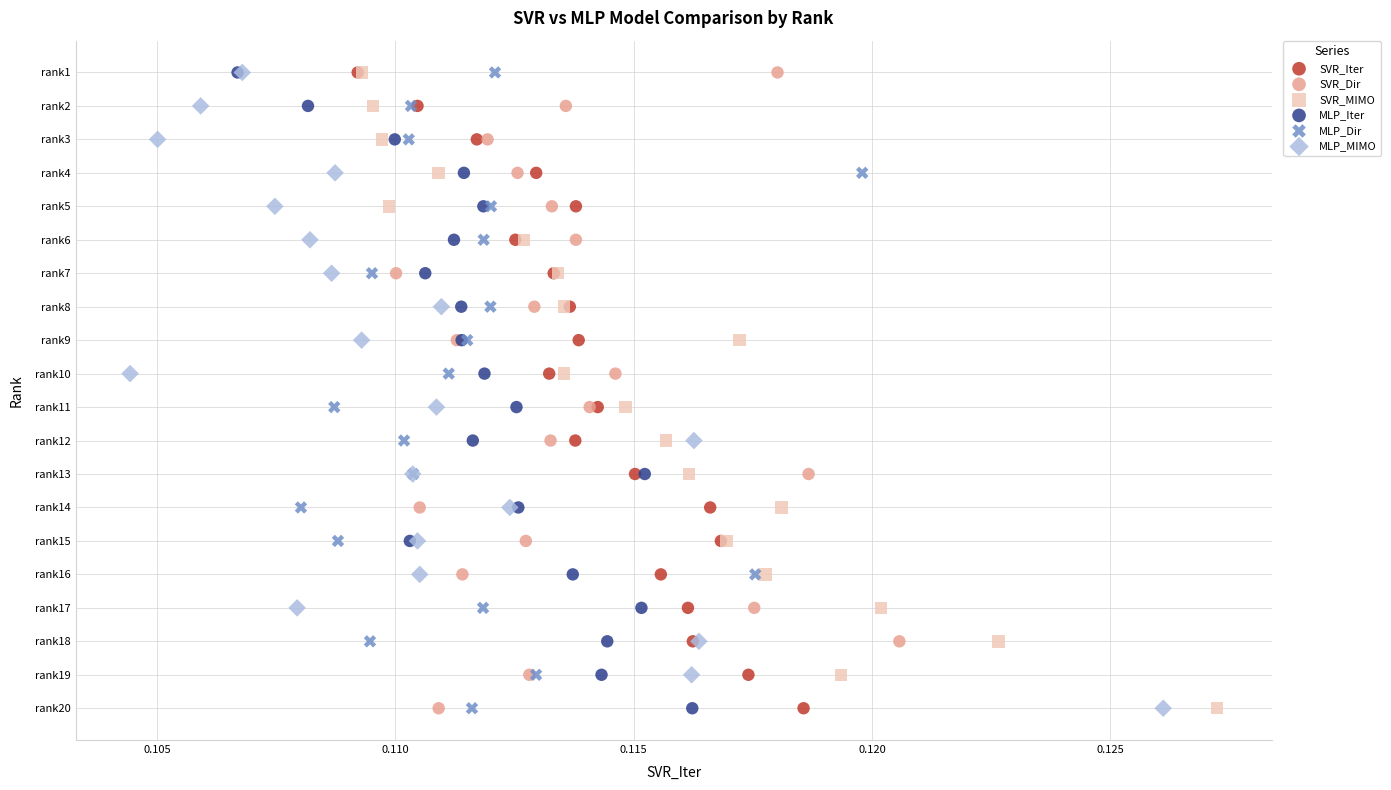

What are all the series names shown in the legend?

SVR_Iter, SVR_Dir, SVR_MIMO, MLP_Iter, MLP_Dir, MLP_MIMO